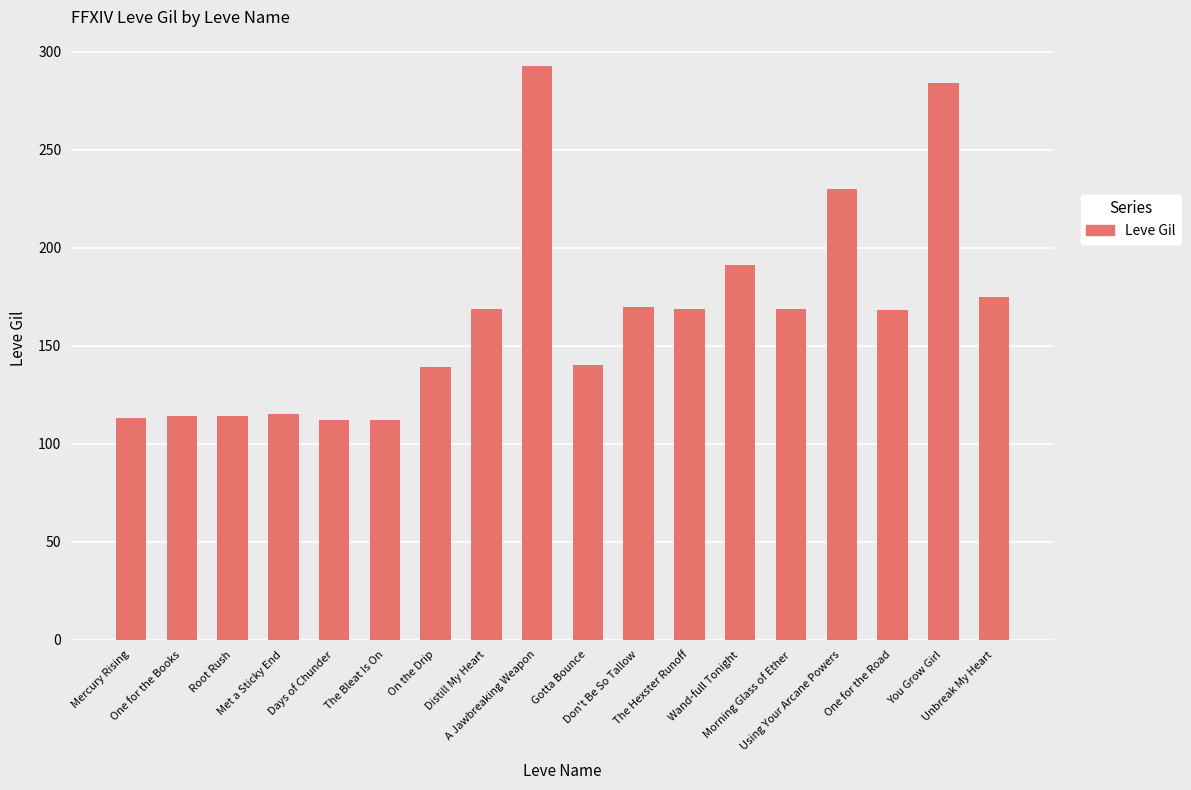

What is the label of the 1st bar from the right?

Unbreak My Heart